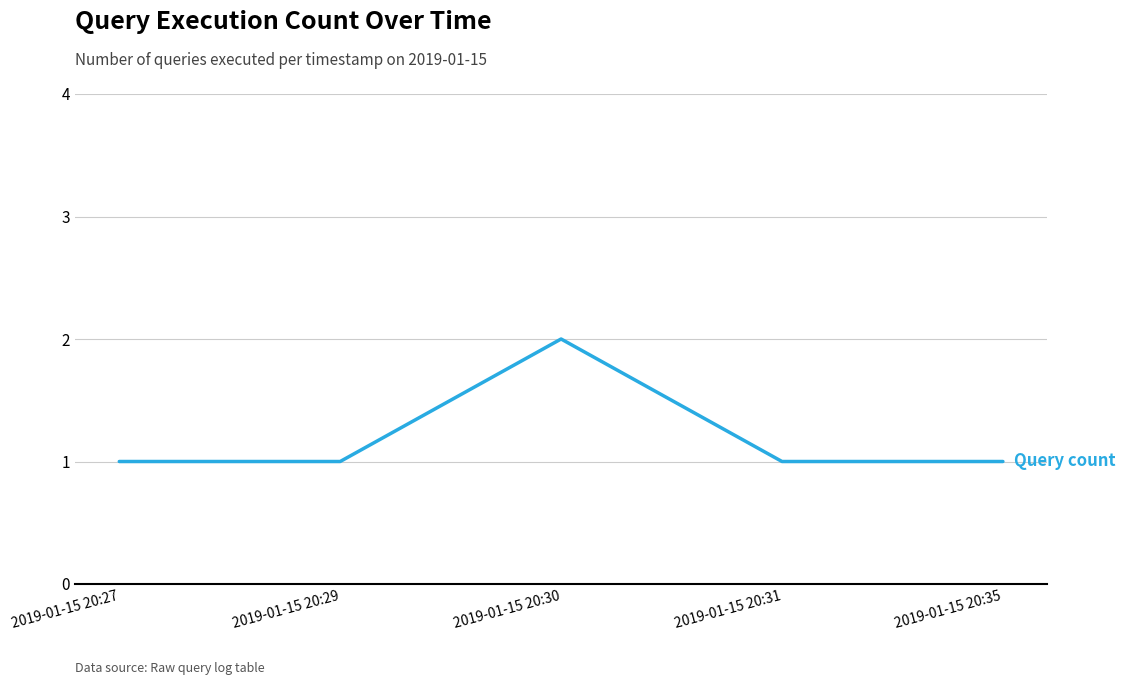

Read the value at 2019-01-15 20:29.

1